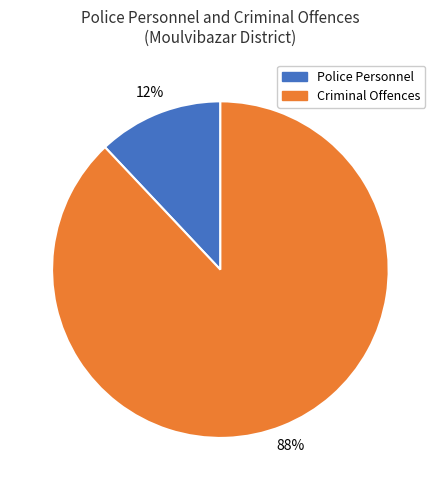

To the nearest percent, what is the difference between the largest and smallest slice percentages?

76%